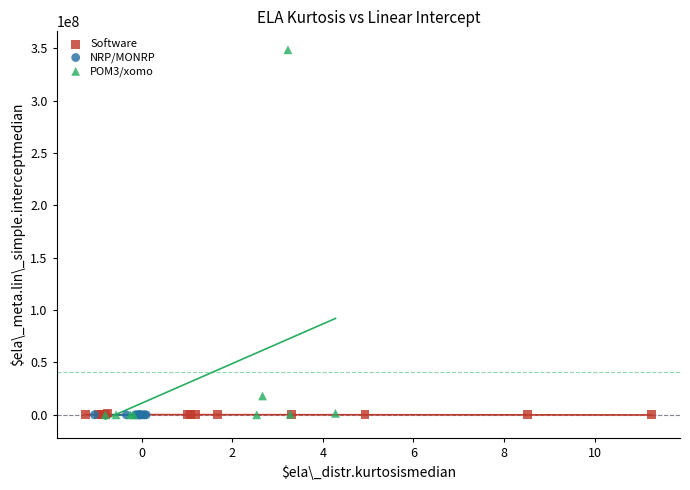

Which series contains the highest Y value?

POM3/xomo